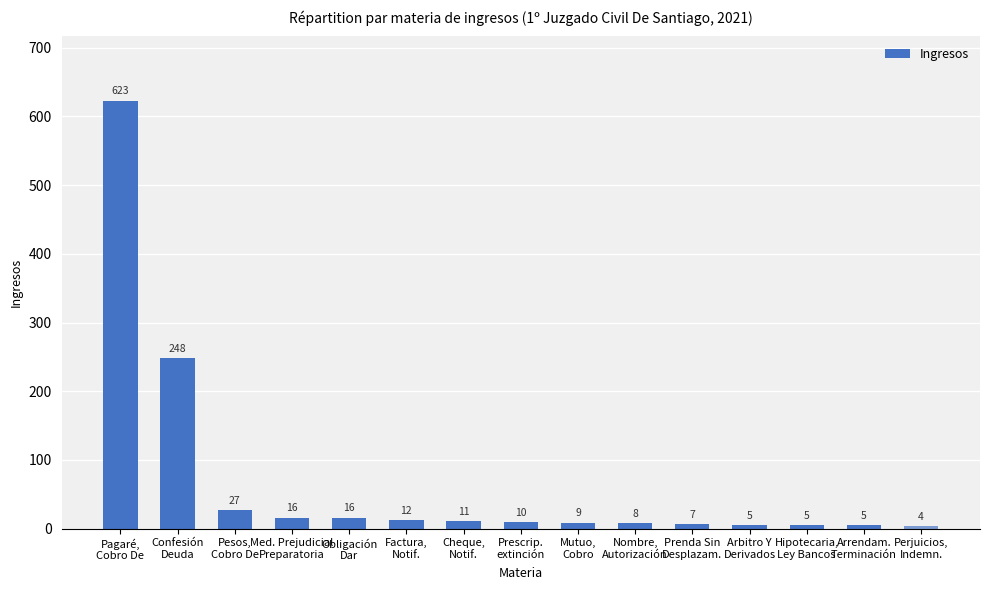

Which category has the lowest value across all series?

Perjuicios,
Indemn.